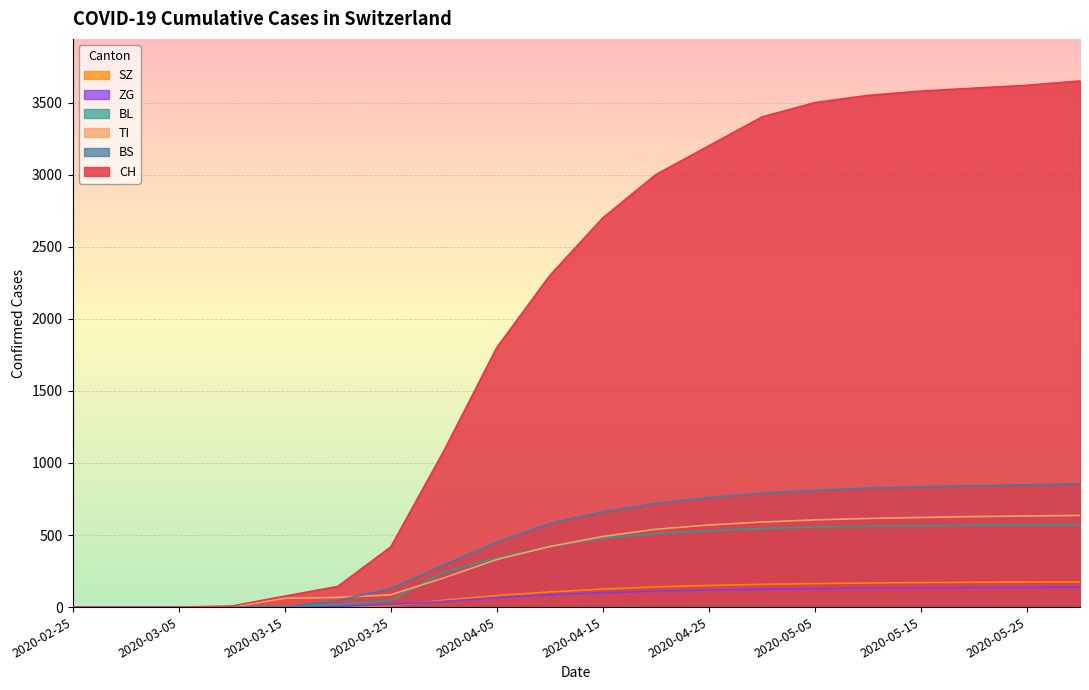

Does the chart display data point markers on the line(s)?

No